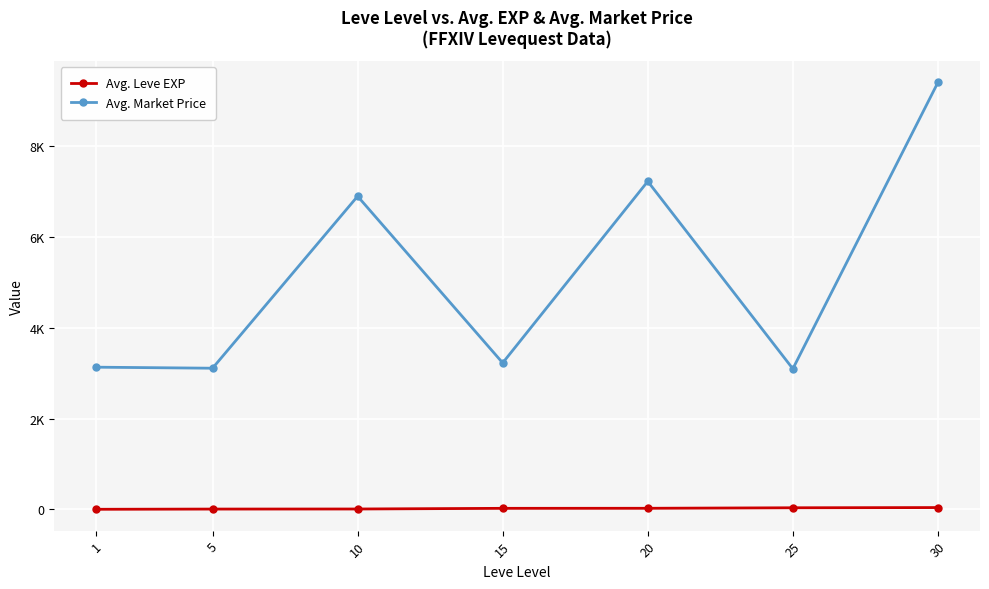

True or false: Avg. Leve EXP and Avg. Market Price cross at least once.

False